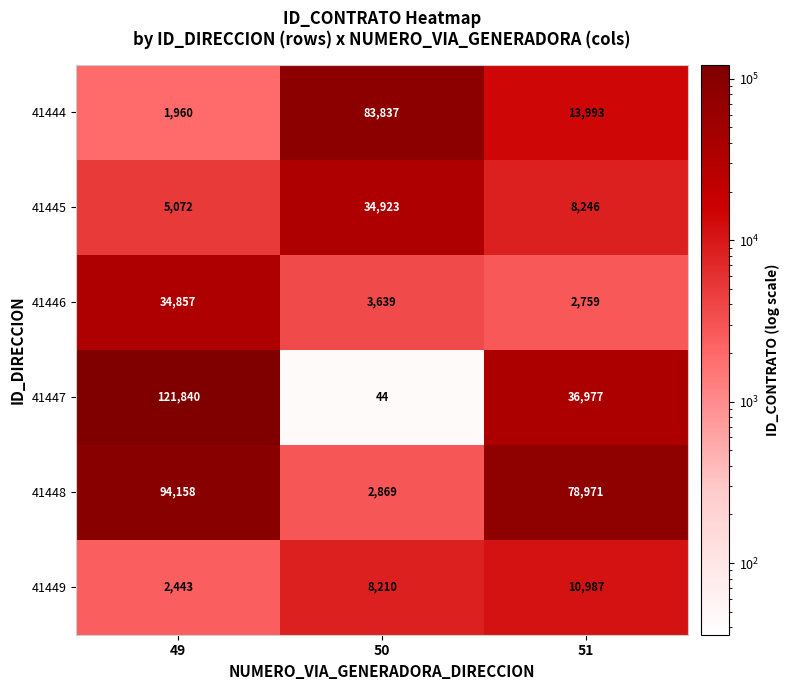

True or false: 41449 has a value of 6153 at 51.

False